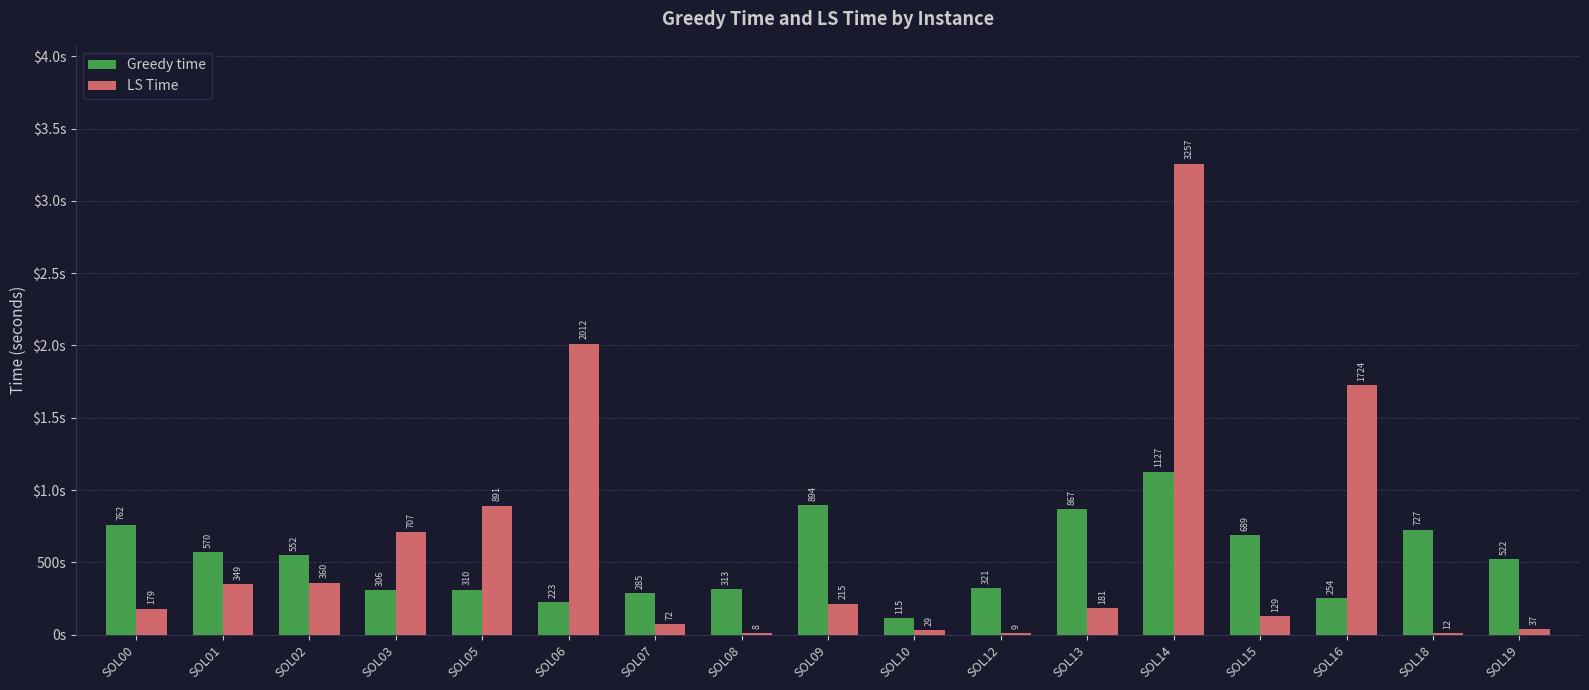

Does the chart contain stacked bars?

No